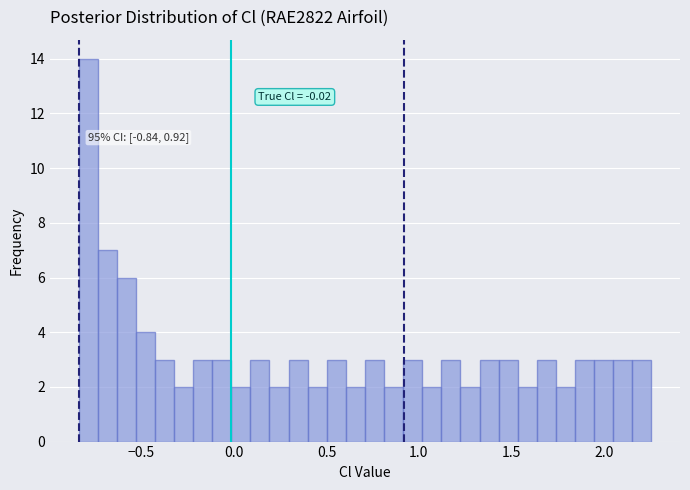

Read against the x-axis, roughly where is the centre of the tallest bar?

-0.80